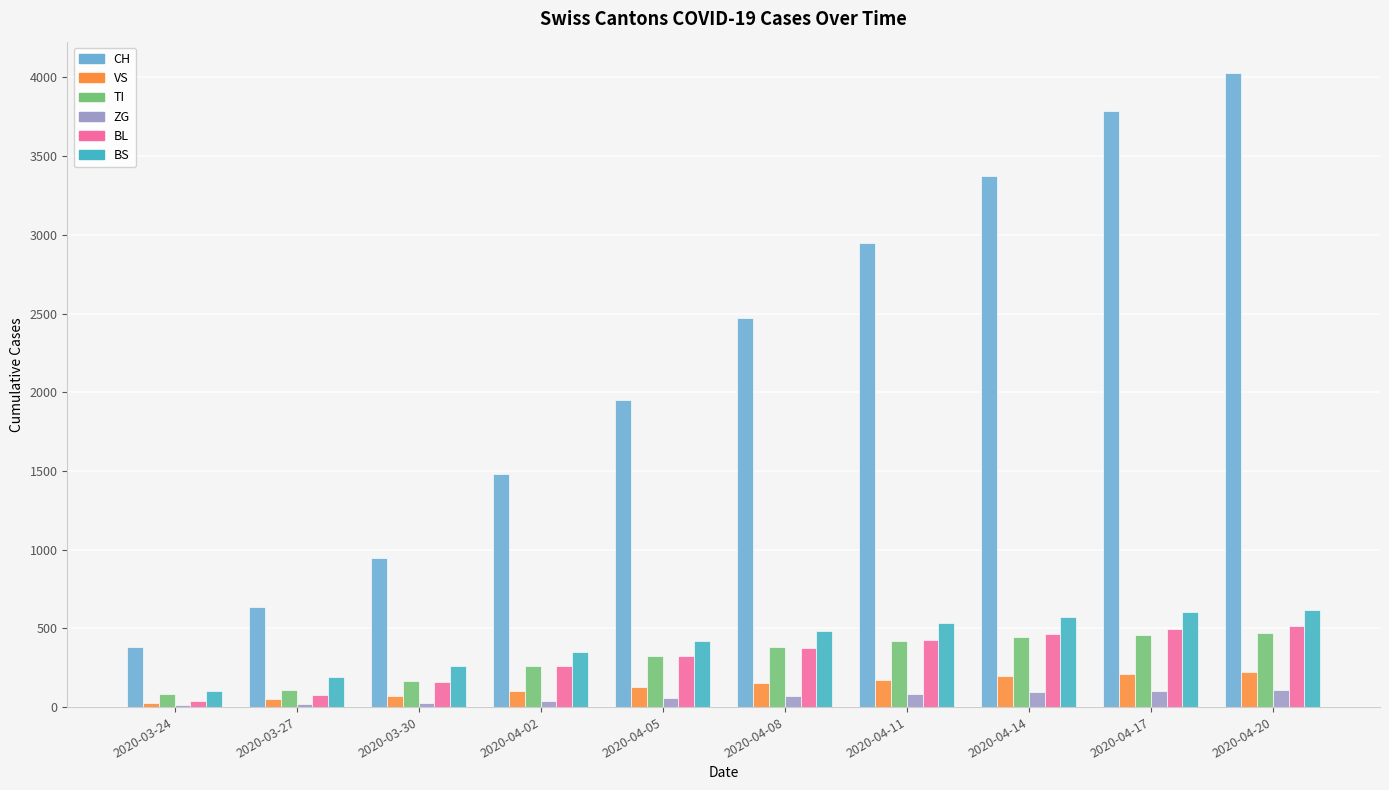

Which category has the highest value across all series?

2020-04-20